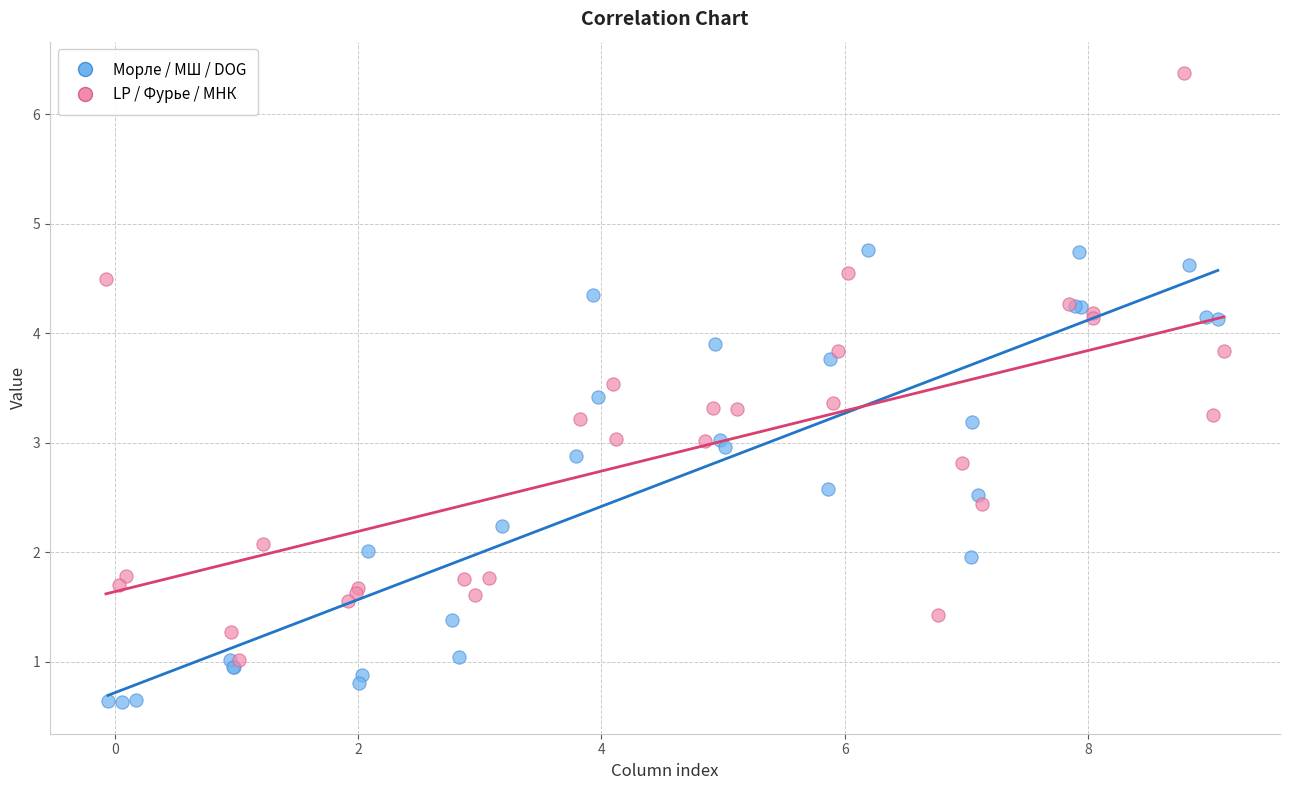

Which series reaches the maximum Y coordinate?

LP / Фурье / МНК